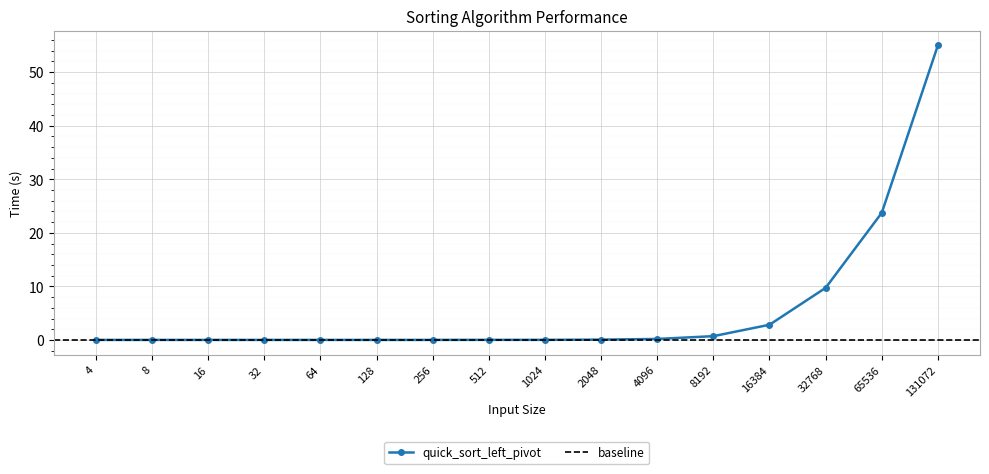

Does the chart display data point markers on the line(s)?

Yes